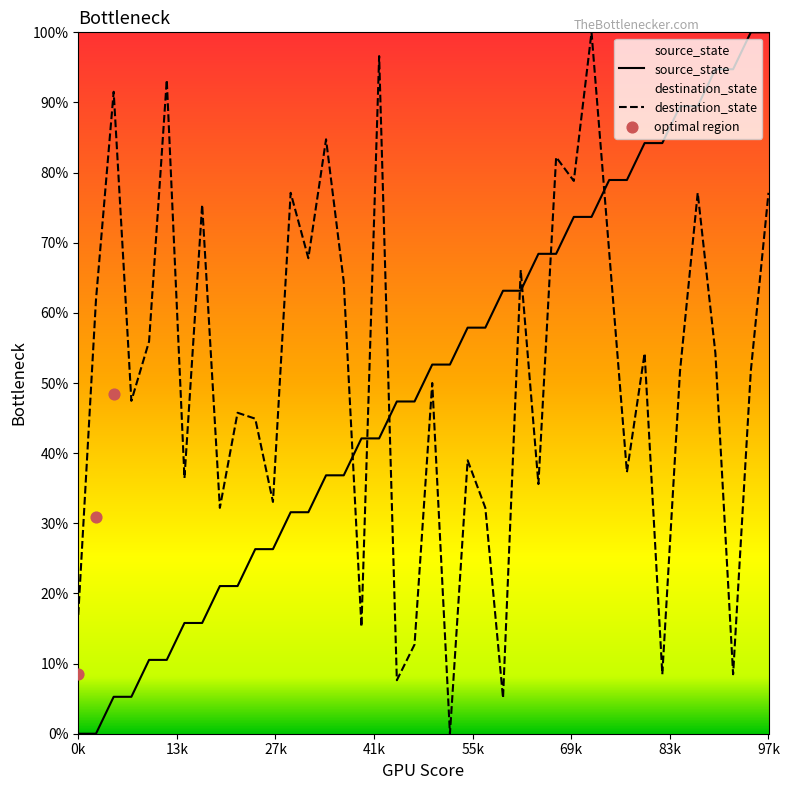

At how many categories does at least one series exceed 80?

14